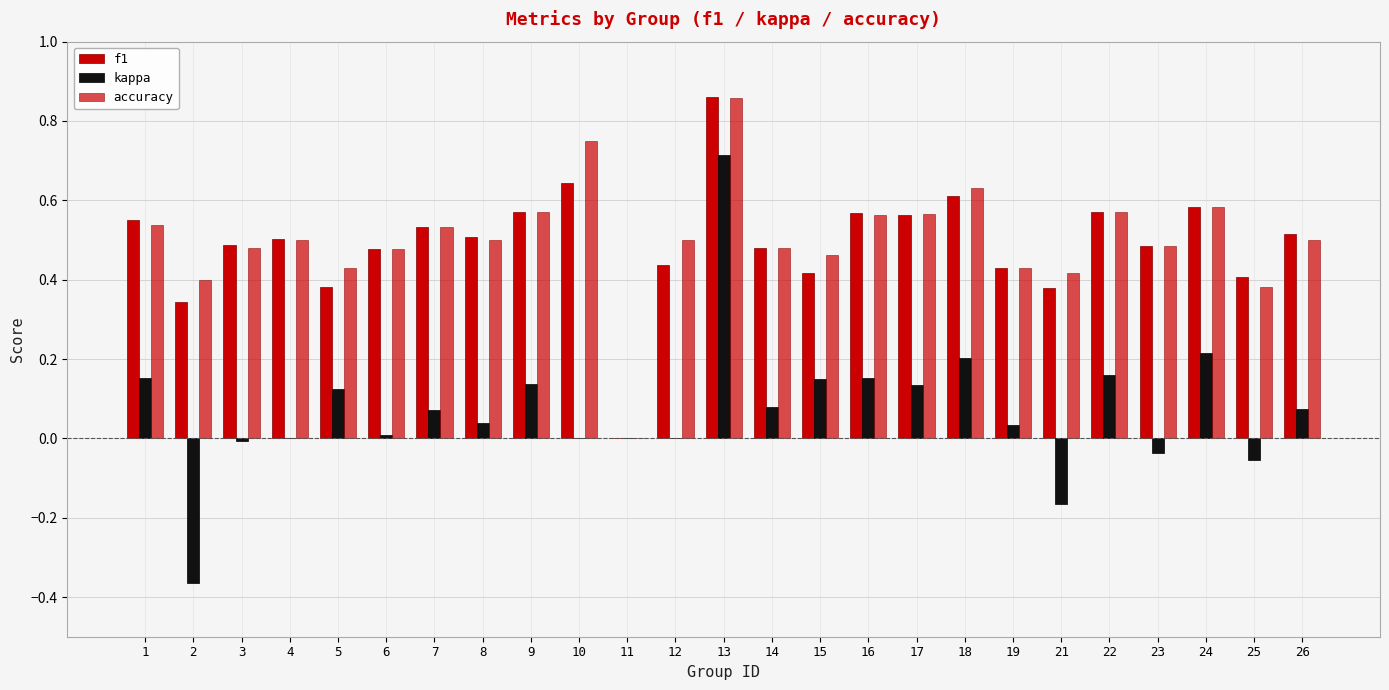

Which series has the largest range (max minus min)?

kappa